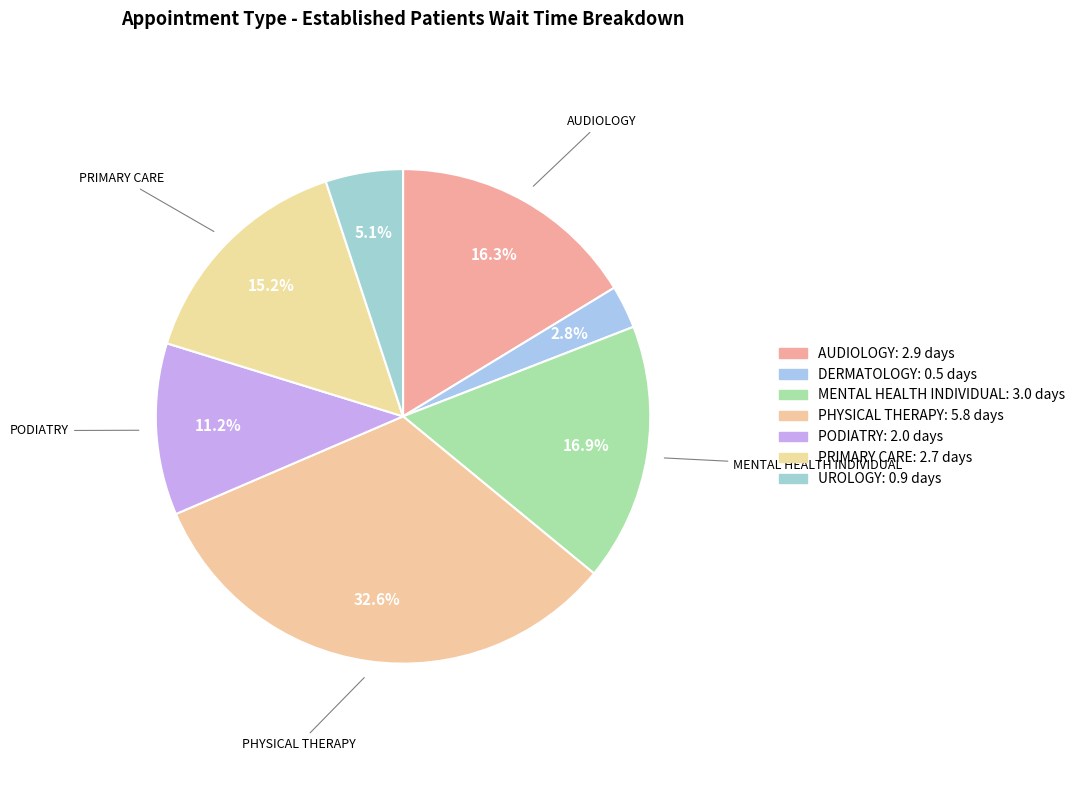

To the nearest percent, what is the average slice percentage?

14%